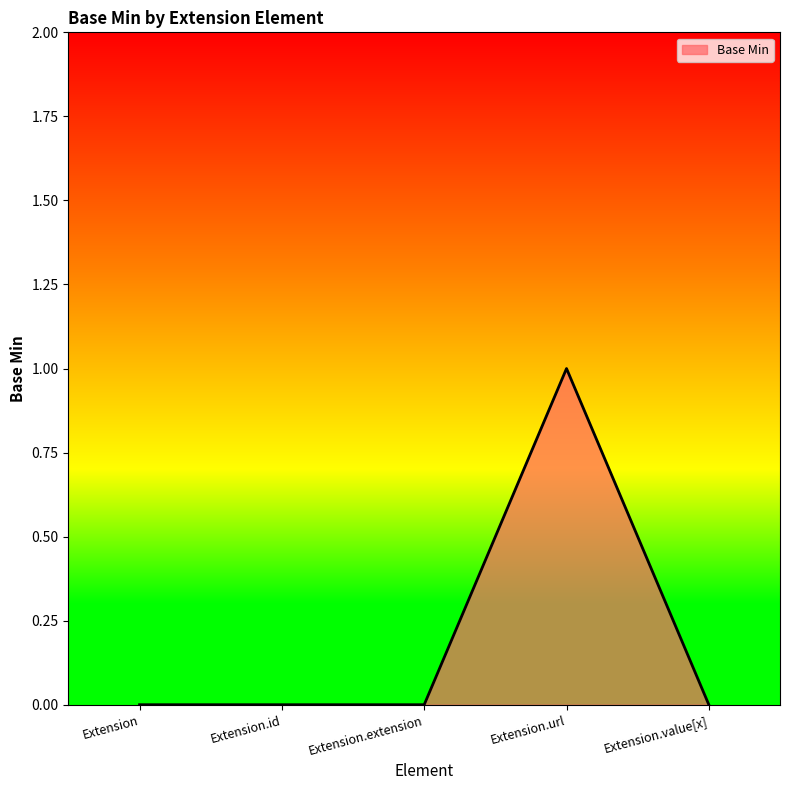

The value at Extension is 0. True or false?

True